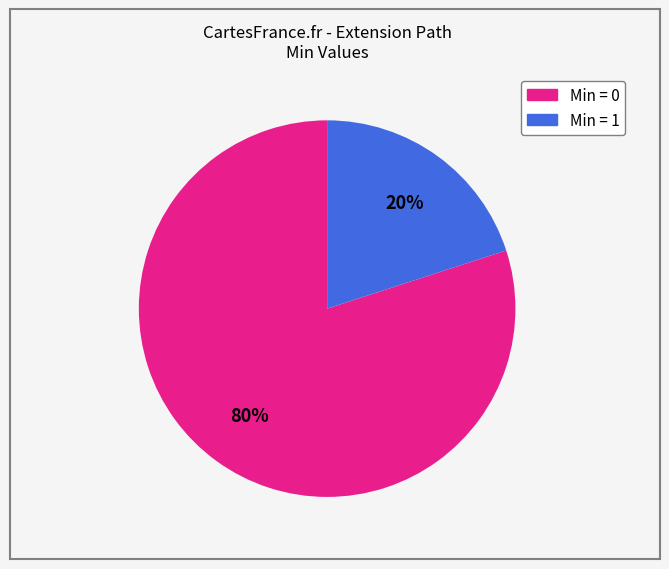

Is there a majority slice in this chart?

Yes